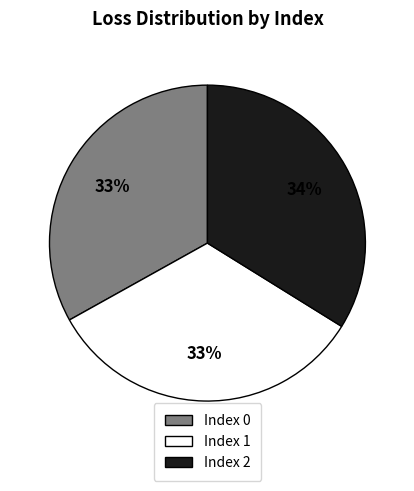

To the nearest percent, what is the difference between the largest and smallest slice percentages?

1%